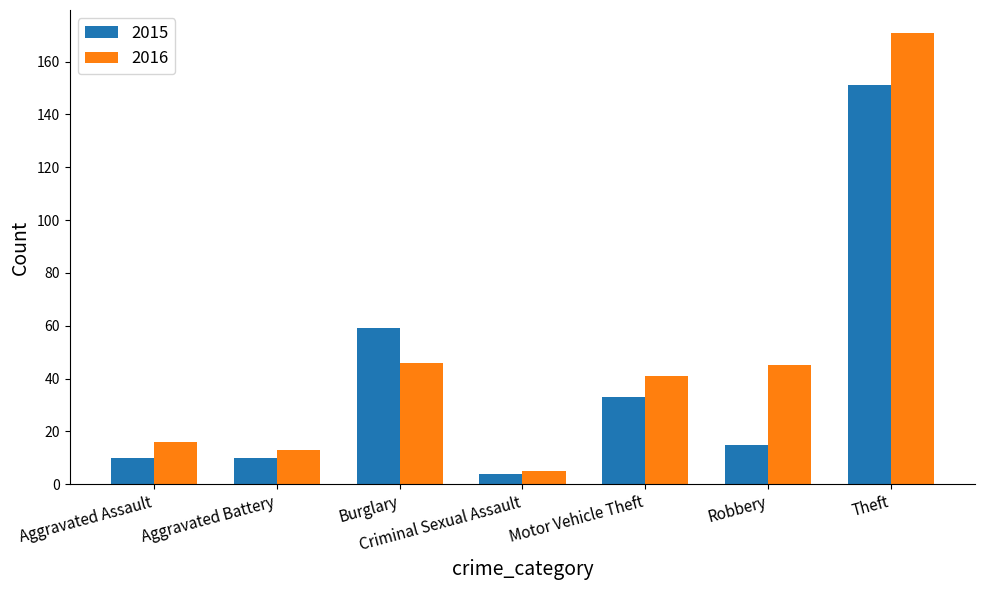

What value does the 2015 series have at Aggravated Assault, to the nearest 5?

10